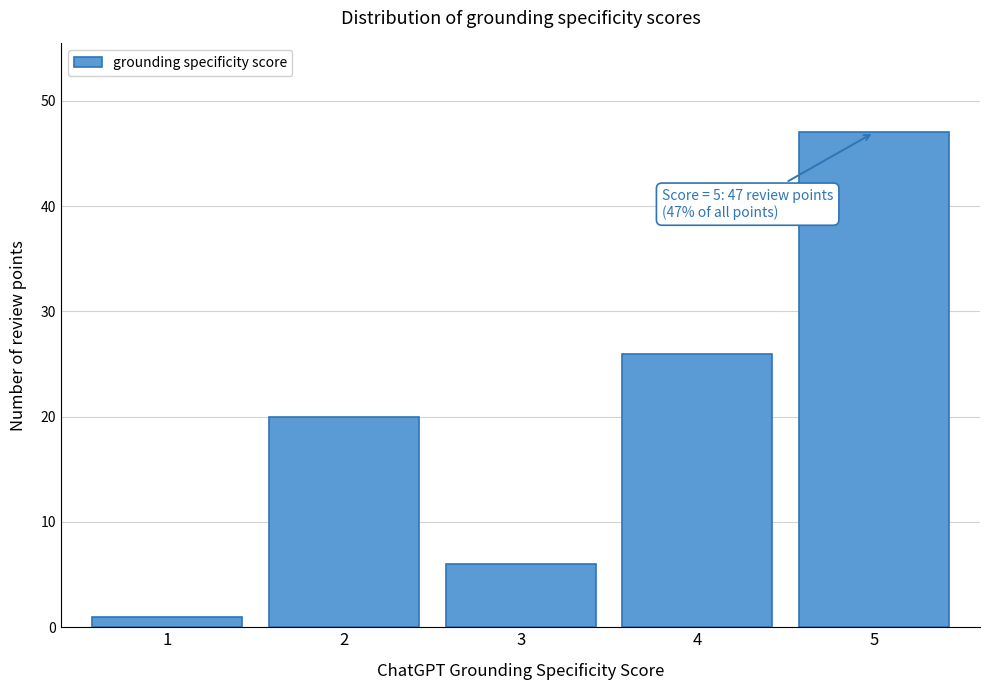

Which range on the x-axis has the tallest bar?

4.5 to 5.5